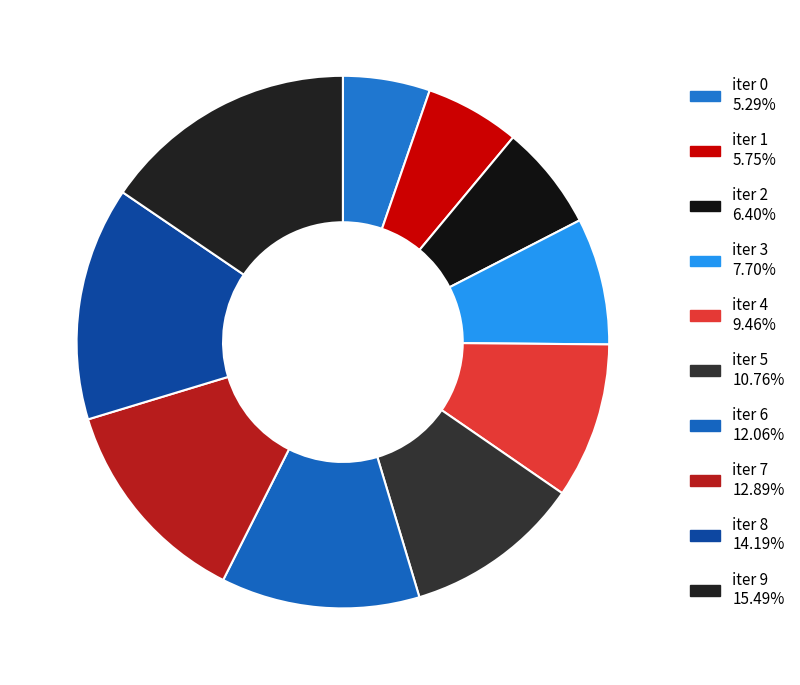

To the nearest percent, what is the combined percentage of iter 2 and iter 8?

21%